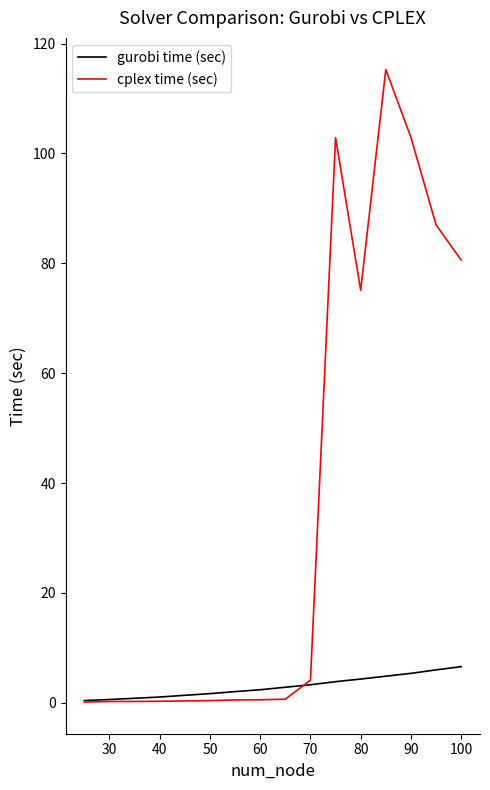

After their last crossing, which series has the higher values: cplex time (sec) or gurobi time (sec)?

cplex time (sec)